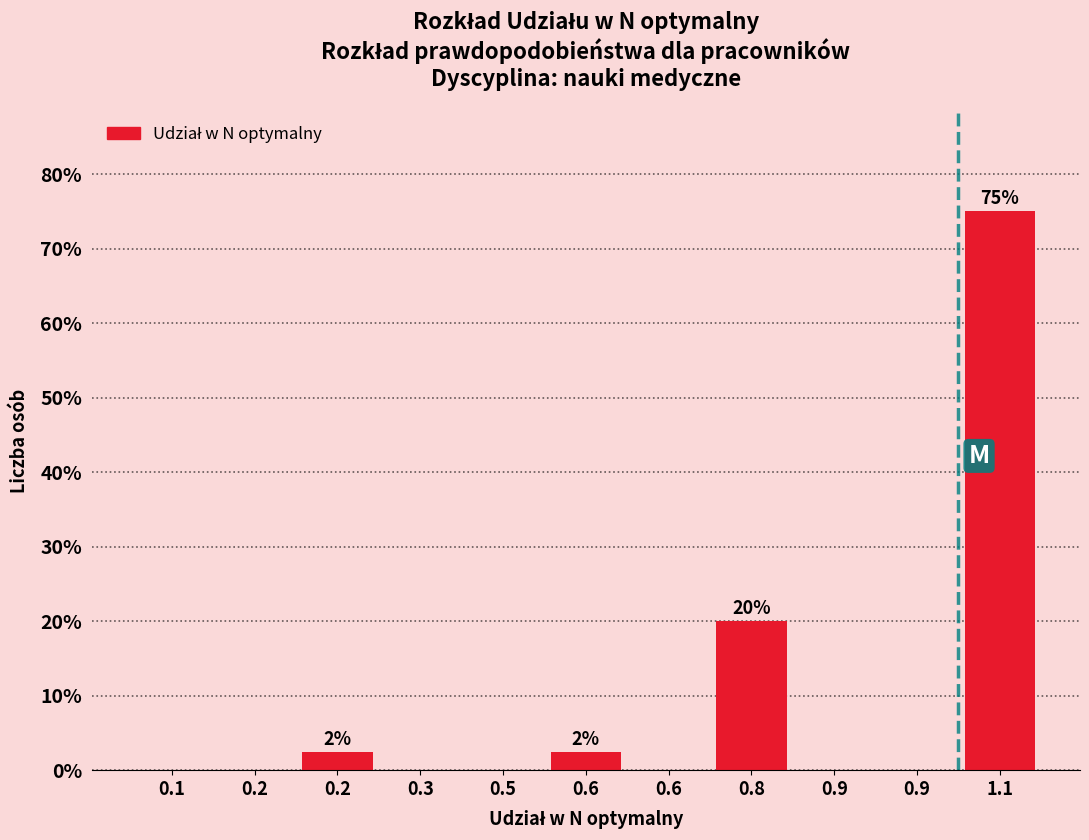

Are the bars horizontal?

No